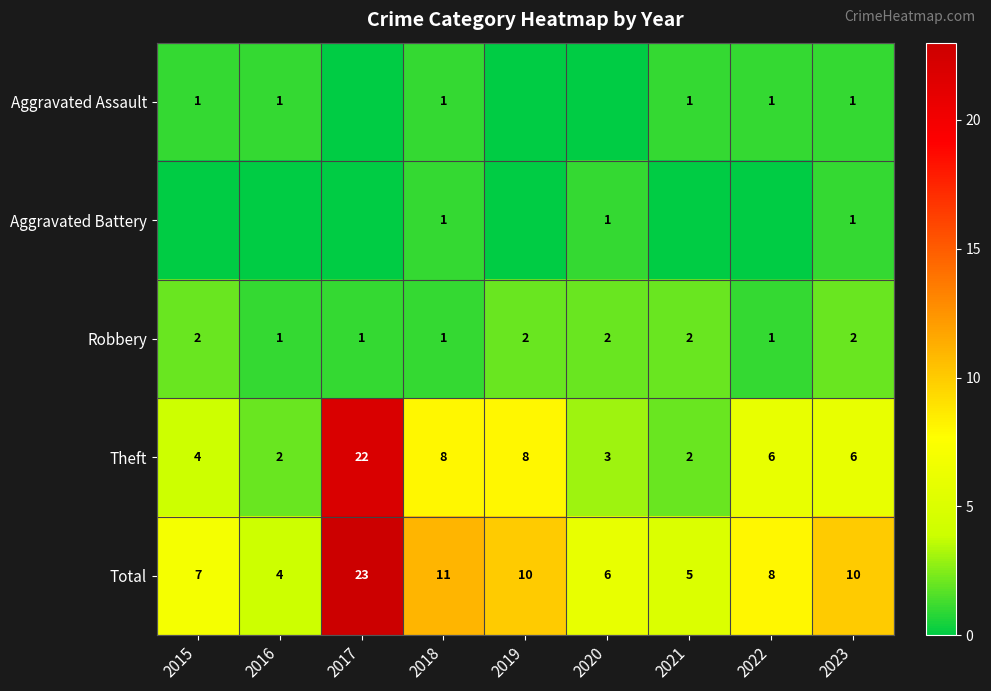

Where is Total nearest to the value 13?

2018